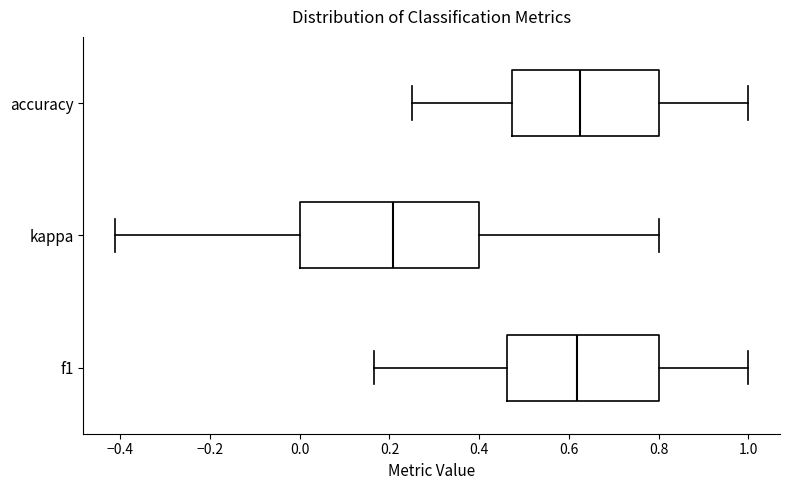

Comparing the boxes themselves (not the whiskers), which one is the widest?

kappa